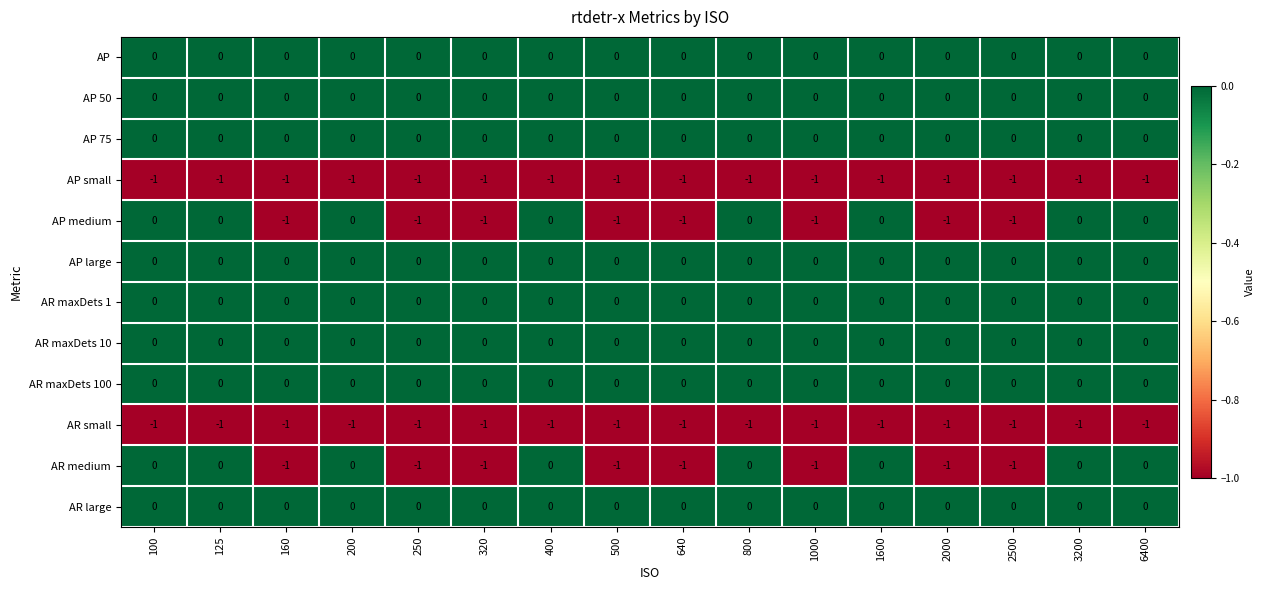

The AP small series shows -1 at 1600. True or false?

True